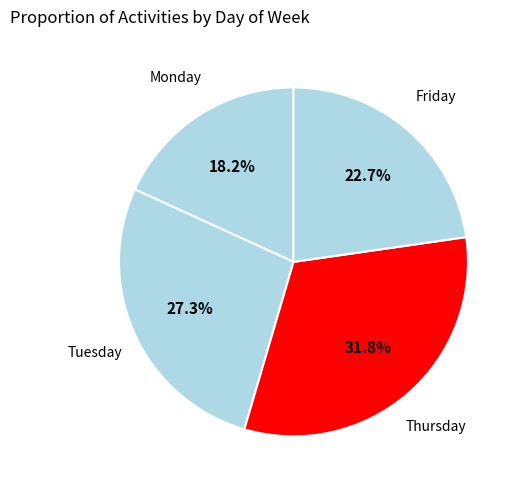

To the nearest percent, what is the average slice percentage?

25%